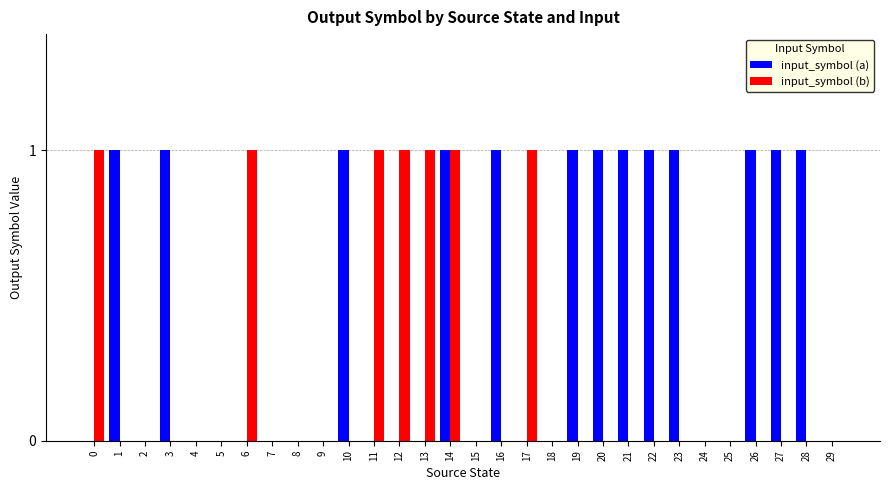

The value of input_symbol (b) at 18 is 1. True or false?

False